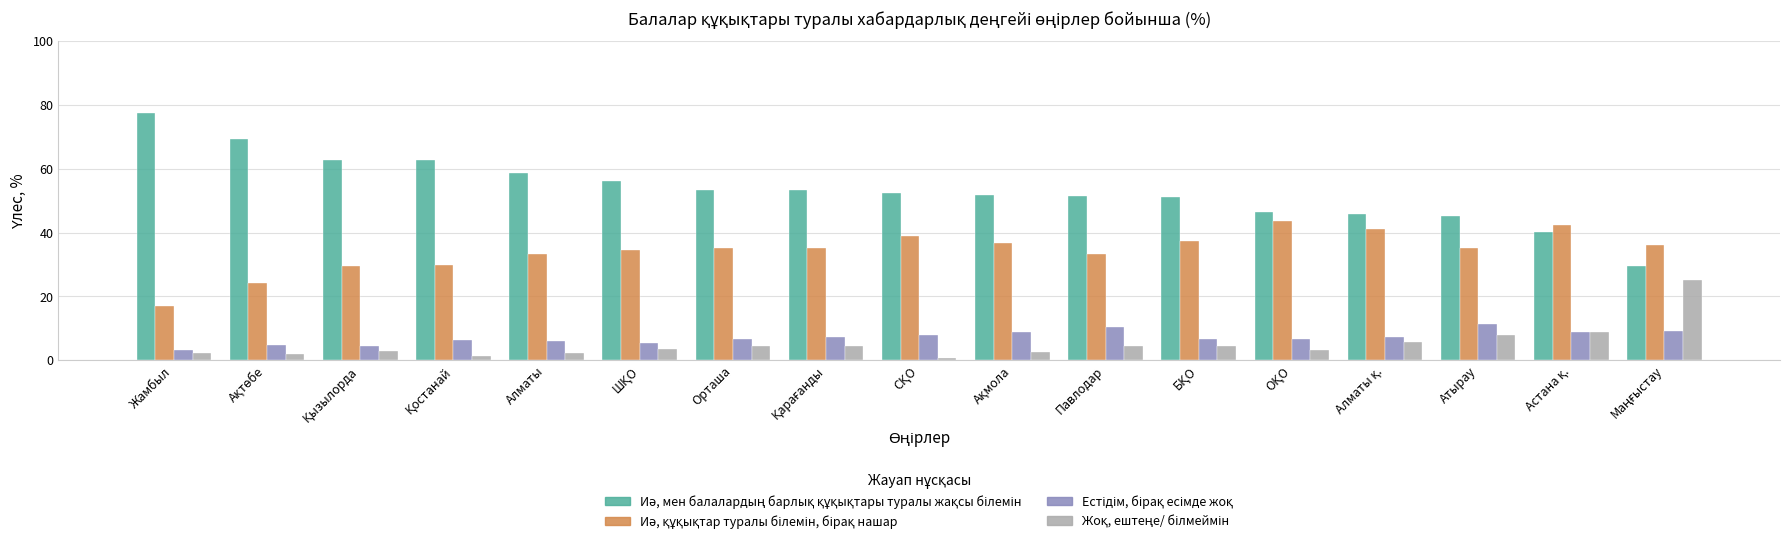

How many groups of bars are there?

17